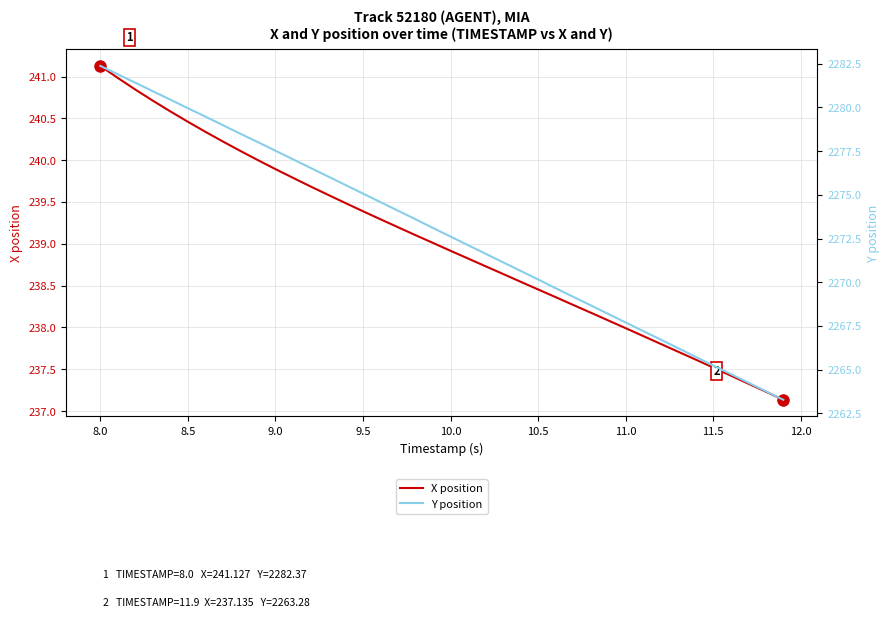

How many series are shown in this chart?

2